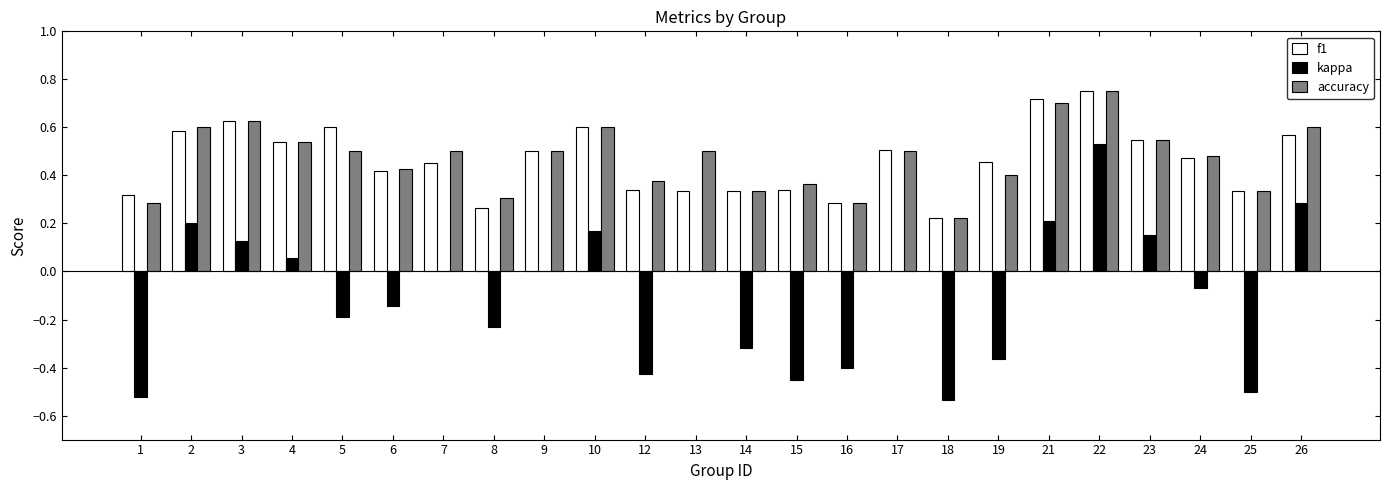

Is the value of f1 at 3 greater than the value of accuracy at 5?

Yes